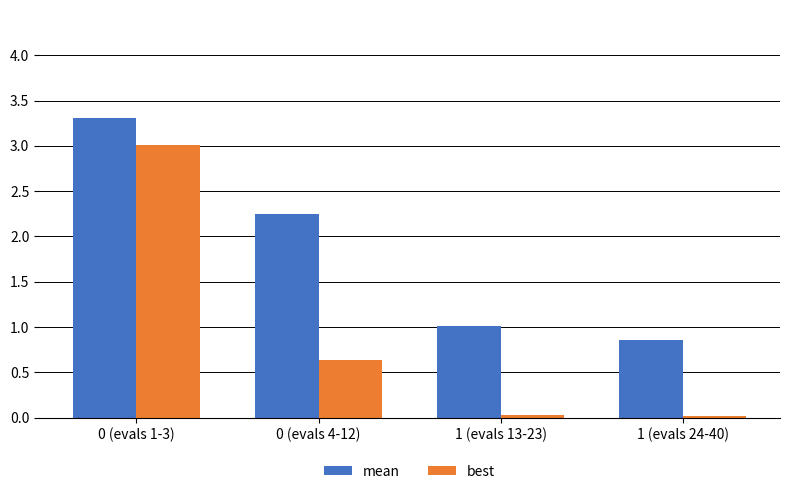

What is the maximum value shown in the chart?

3.3